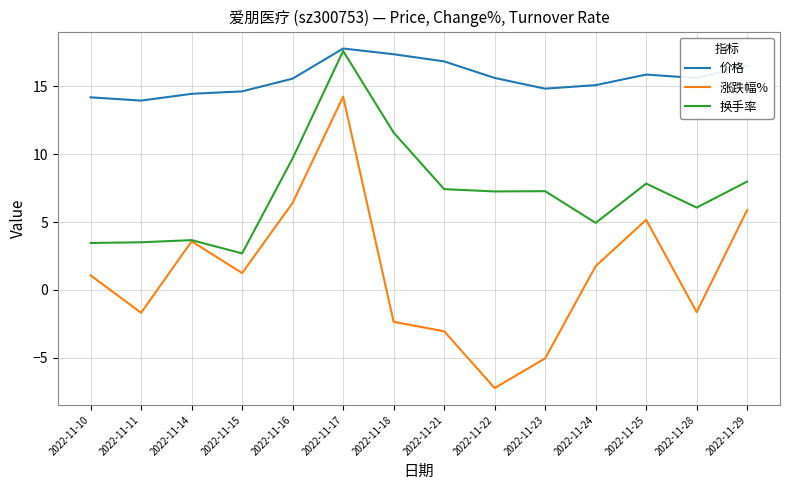

Which label corresponds to the smallest value in the chart?

2022-11-22